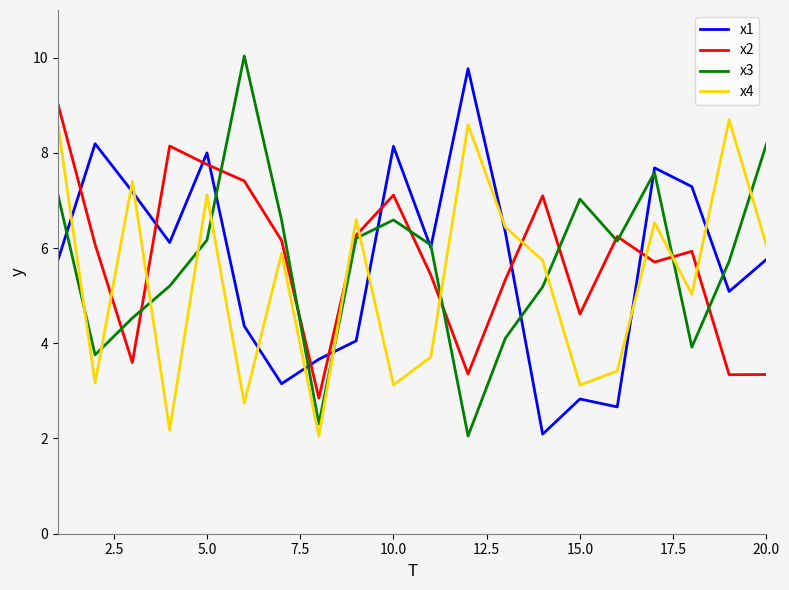

What is the maximum value for x3?

10.0